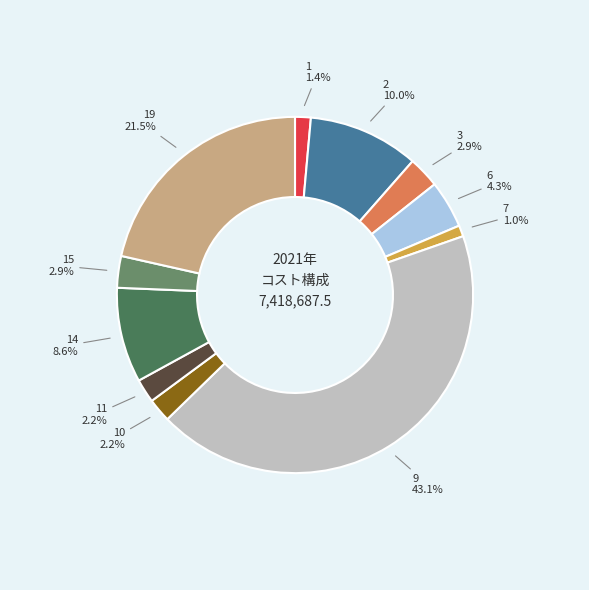

Is there any slice that represents more than half of the pie?

No